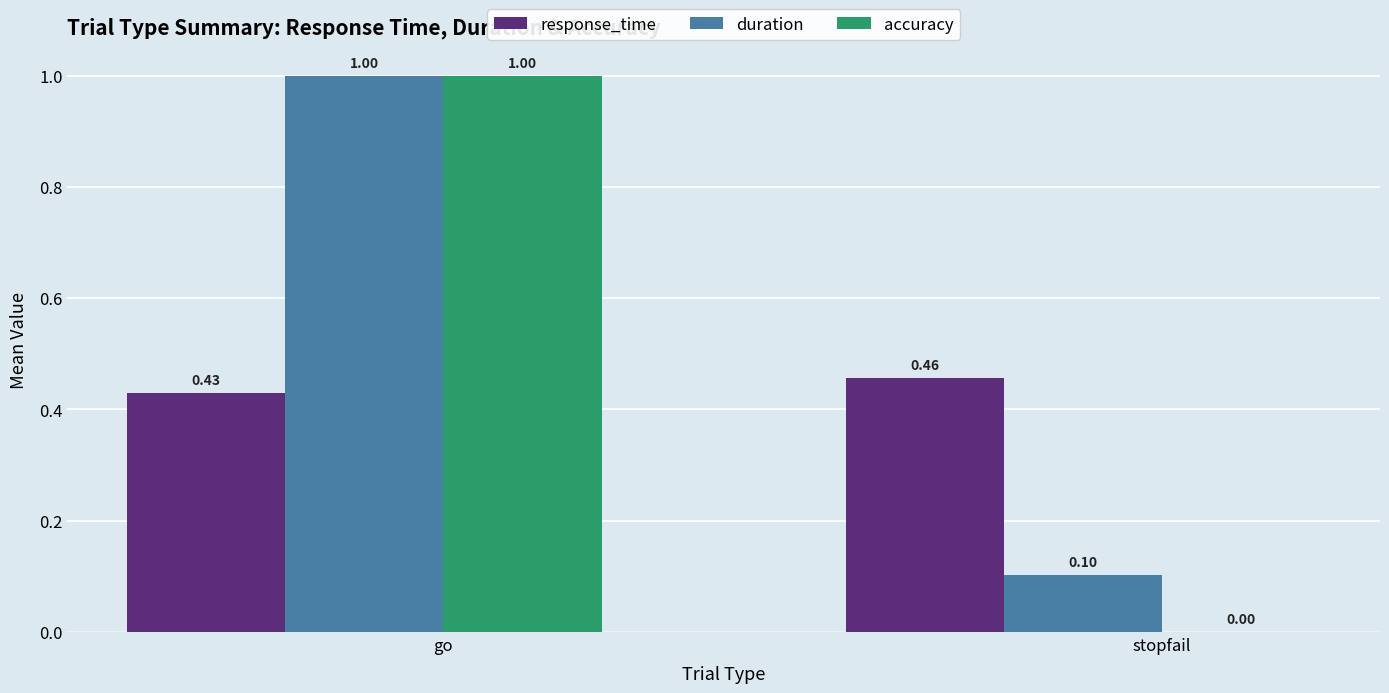

Which series has the largest range (max minus min)?

accuracy